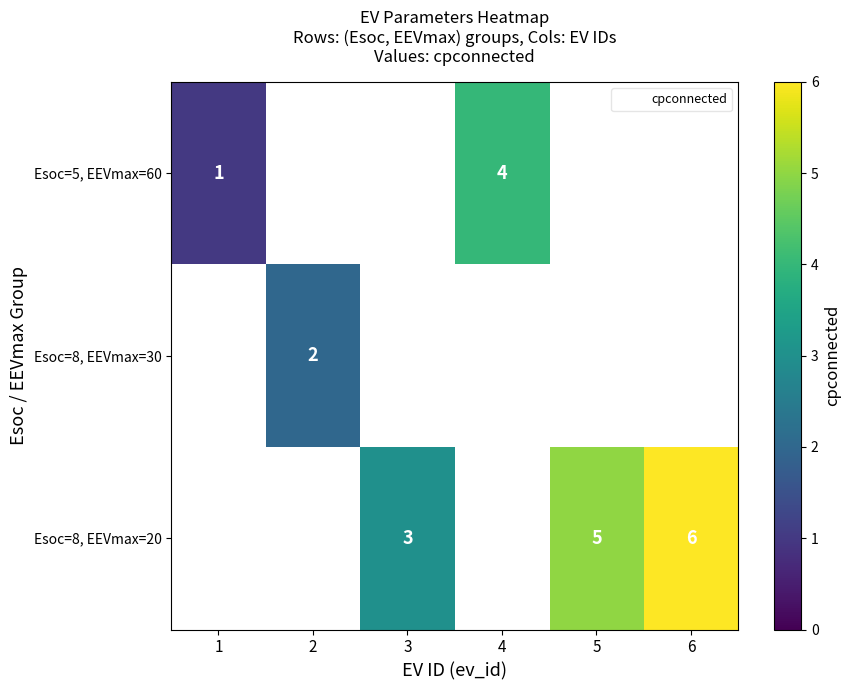

How many positive values does the row_2 series have?

3